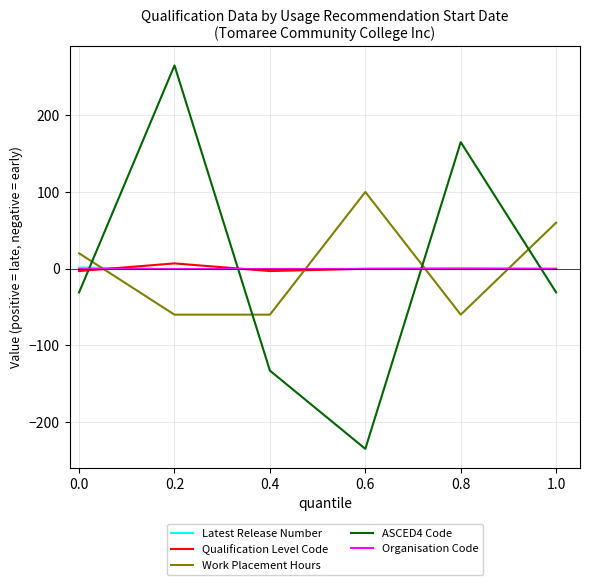

At which category does Work Placement Hours reach its first local peak?

0.6